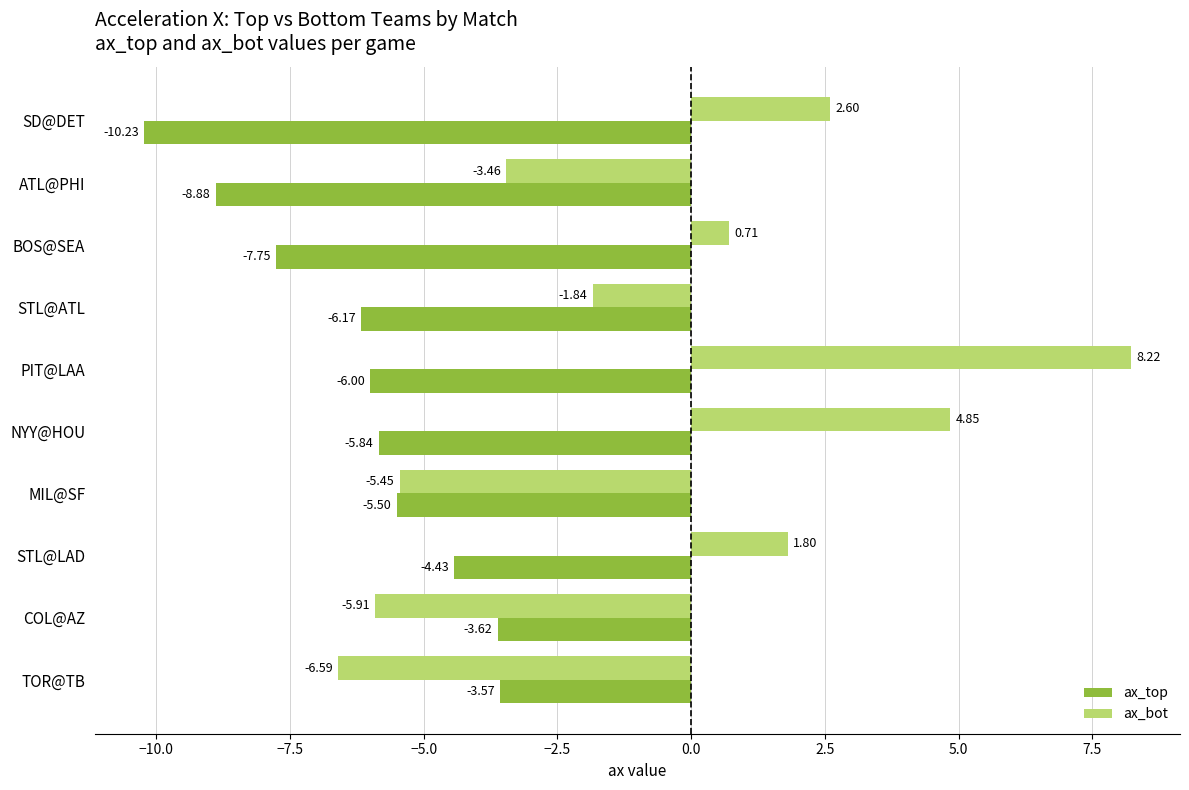

What is the highest value of the ax_bot series?

8.2